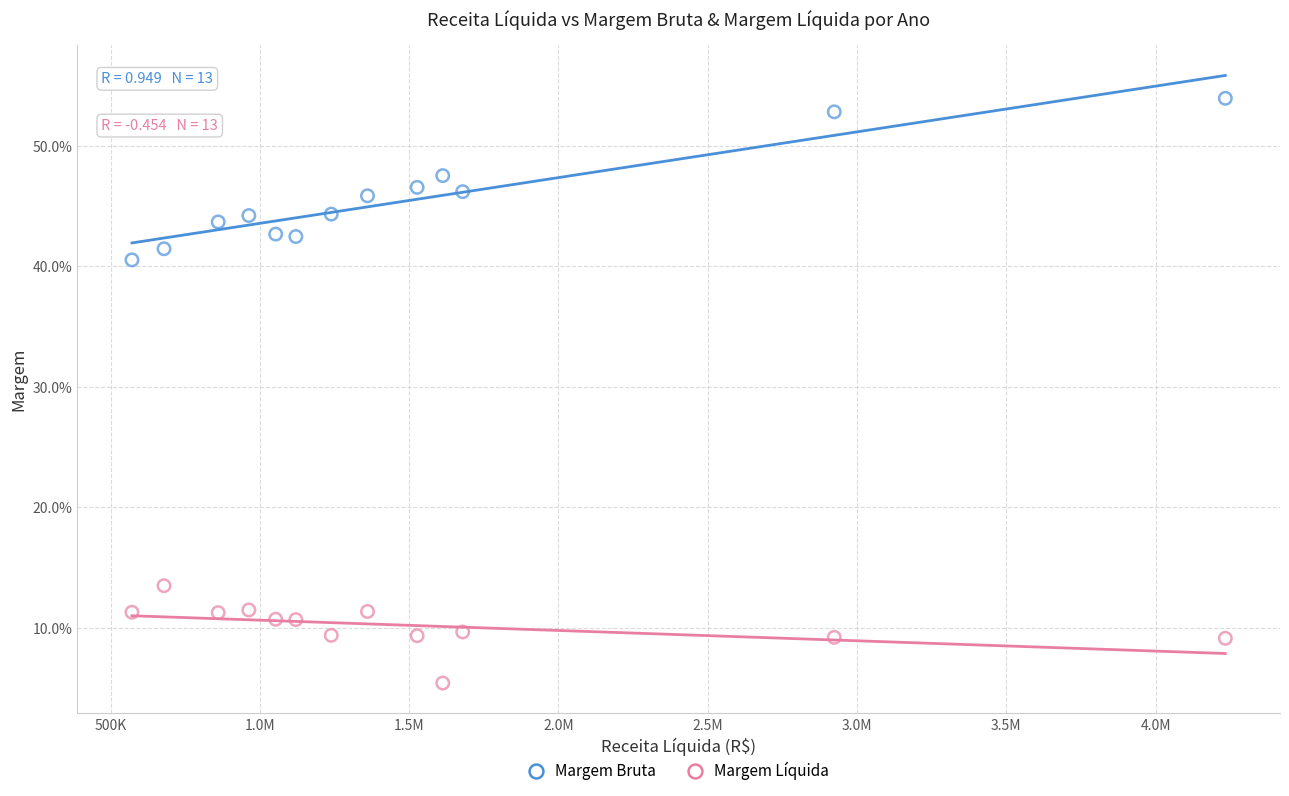

What are all the series names shown in the legend?

Margem Bruta, Margem Líquida